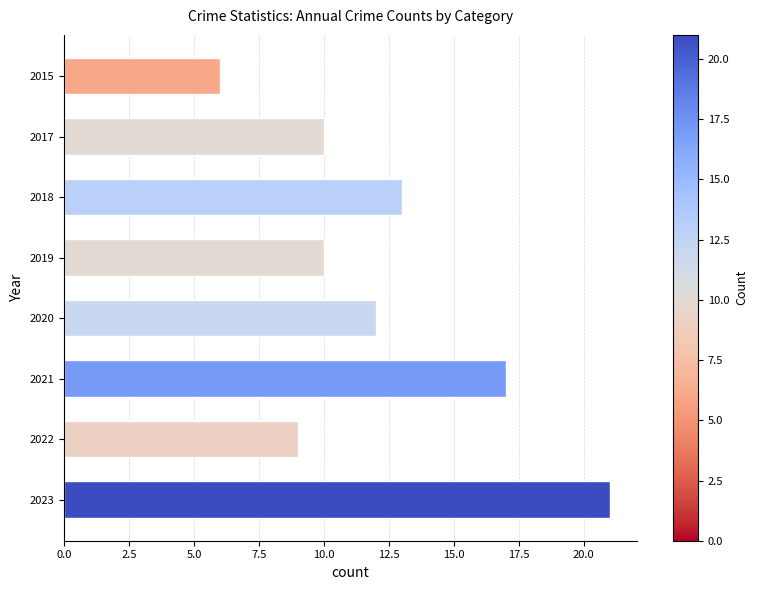

Reading top to bottom, list all the values displayed in this chart.

6	10	13	10	12	17	9	21